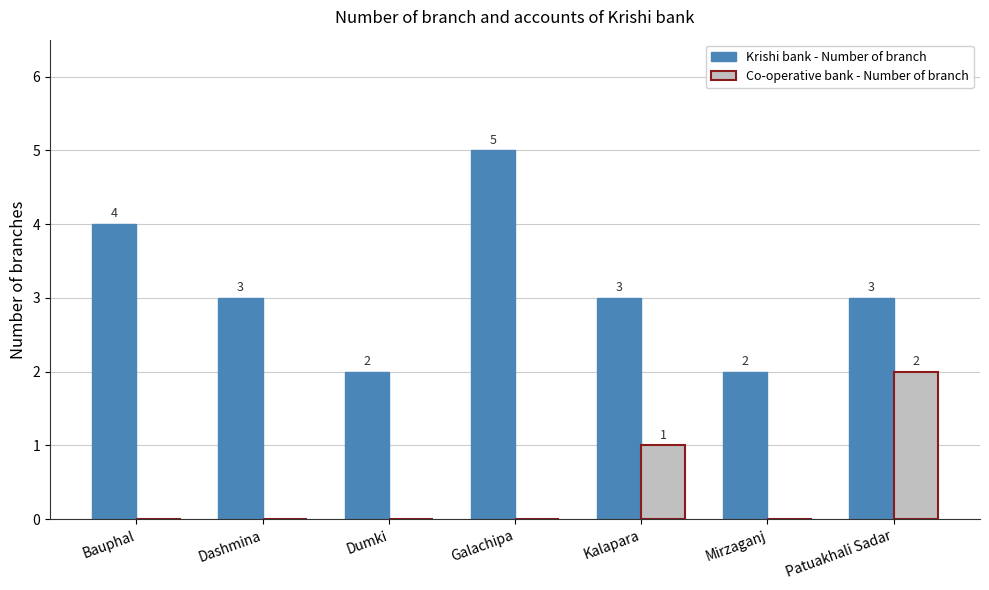

Which label corresponds to the largest value in the chart?

Galachipa